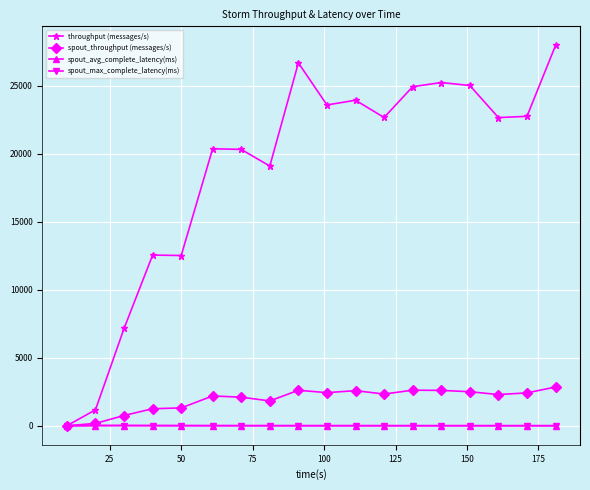

True or false: spout_throughput (messages/s) has more than 2 interior local peaks.

True